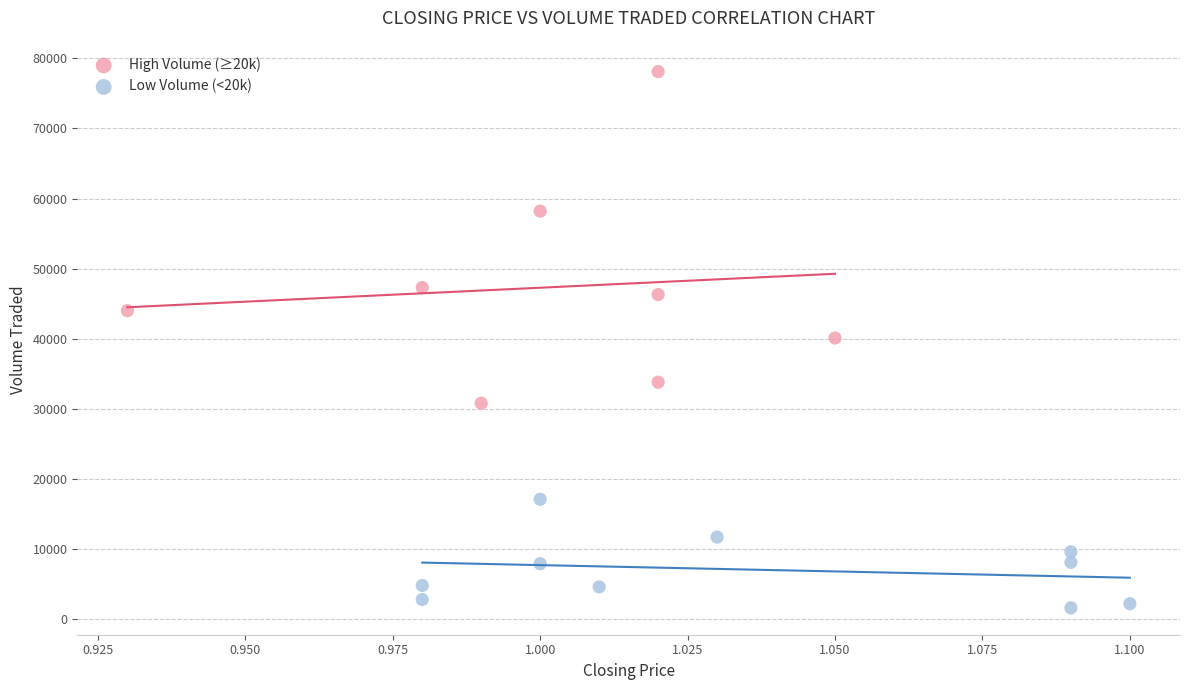

Which series reaches the maximum Y coordinate?

High Volume (≥20k)